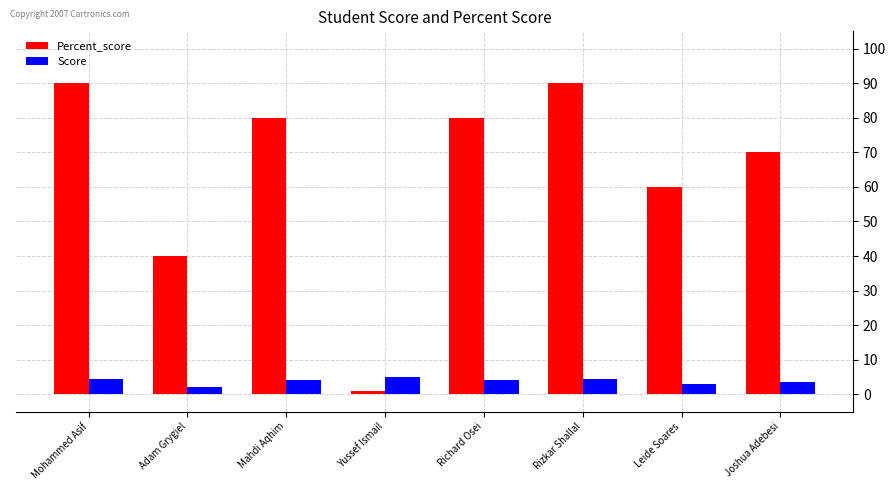

Reading left to right, what are all the values shown in this chart?

Percent_score: Mohammed Asif=90.0	Adam Grygiel=40.0	Mahdi Aqhim=80.0	Yussef Ismail=1.0	Richard Osei=80.0	Rizkar Shallal=90.0	Leide Soares=60.0	Joshua Adebesi=70.0
Score: Mohammed Asif=4.5	Adam Grygiel=2.0	Mahdi Aqhim=4.0	Yussef Ismail=5.0	Richard Osei=4.0	Rizkar Shallal=4.5	Leide Soares=3.0	Joshua Adebesi=3.5